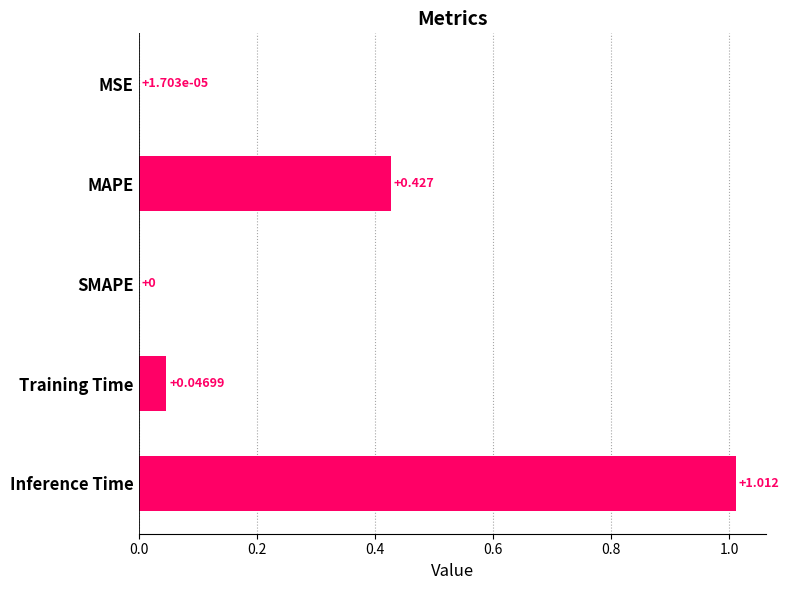

Where is the data nearest to the value 0?

SMAPE